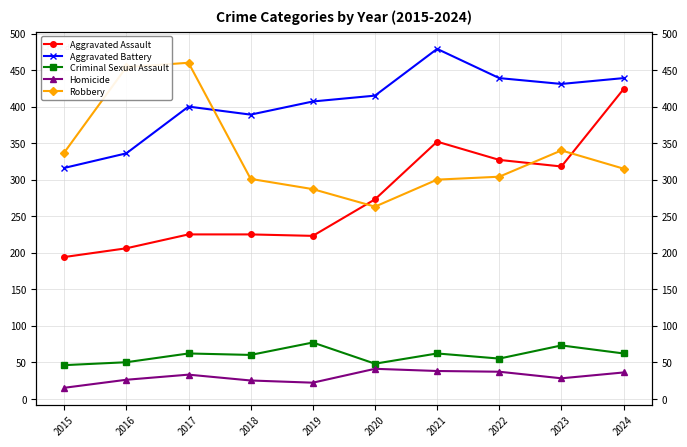

Which series has the largest total across all categories?

Aggravated Battery